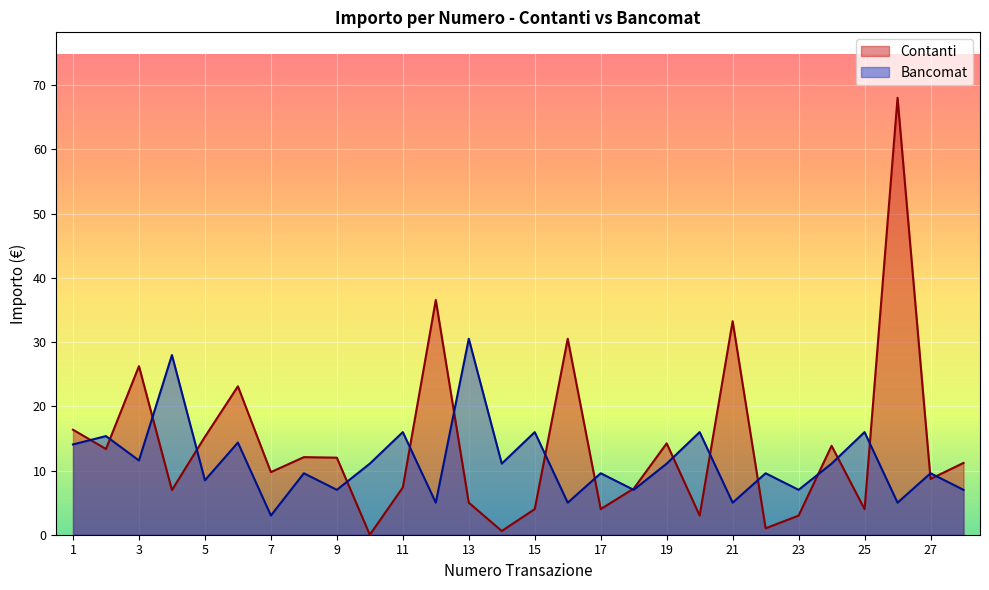

True or false: Bancomat has a value of 11.1 at 19.

True